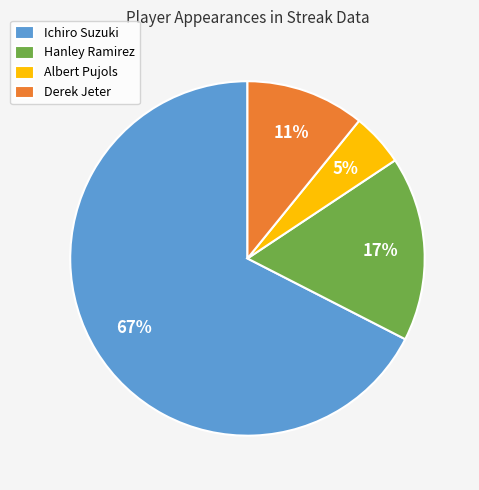

Which slice is the smallest?

Albert Pujols